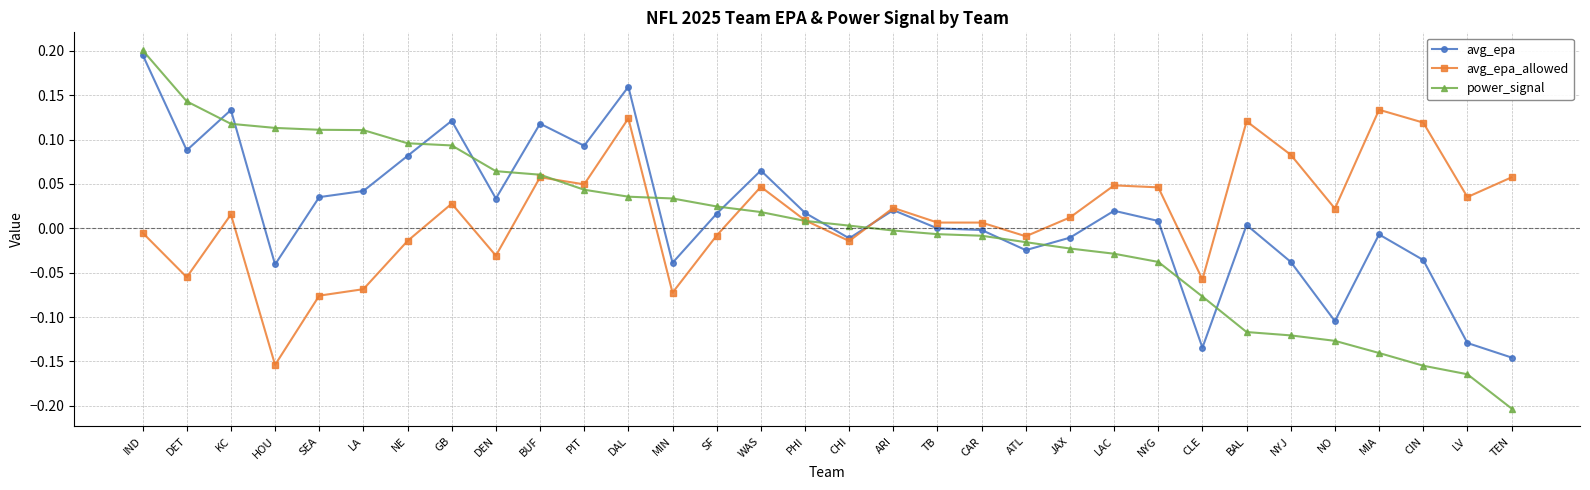

At which label does avg_epa reach its minimum?

TEN